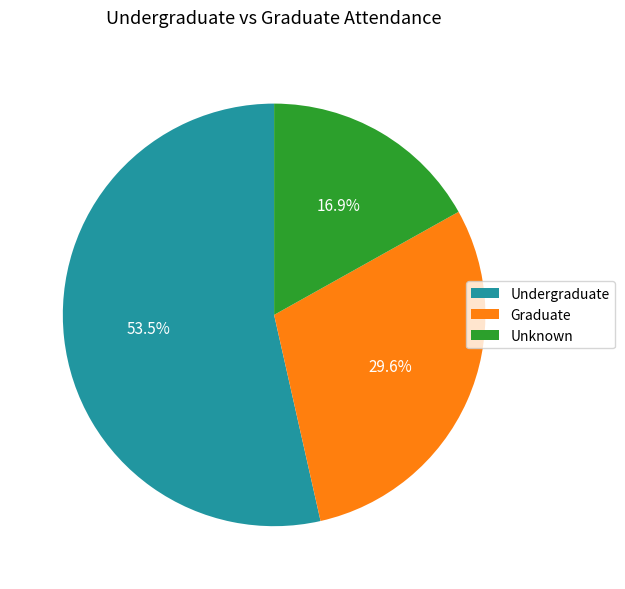

To the nearest percent, what is the average slice percentage?

33%